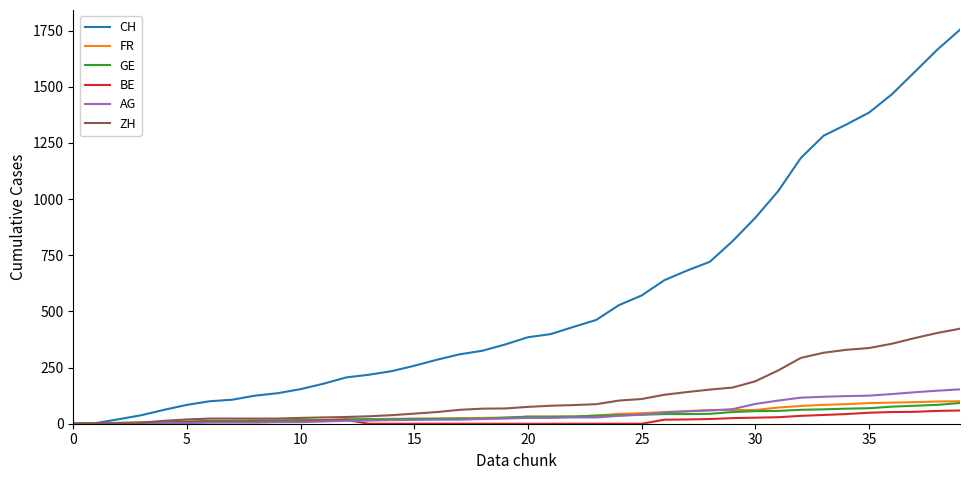

Which series has the largest total across all categories?

CH